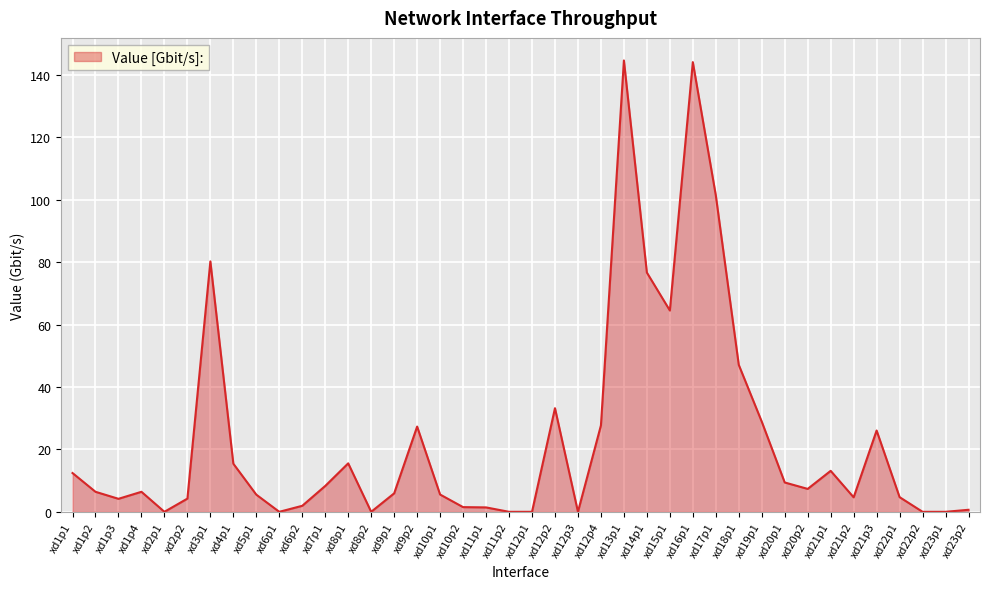

What is the change in value from xd1p1 to xd21p3?

+13.6